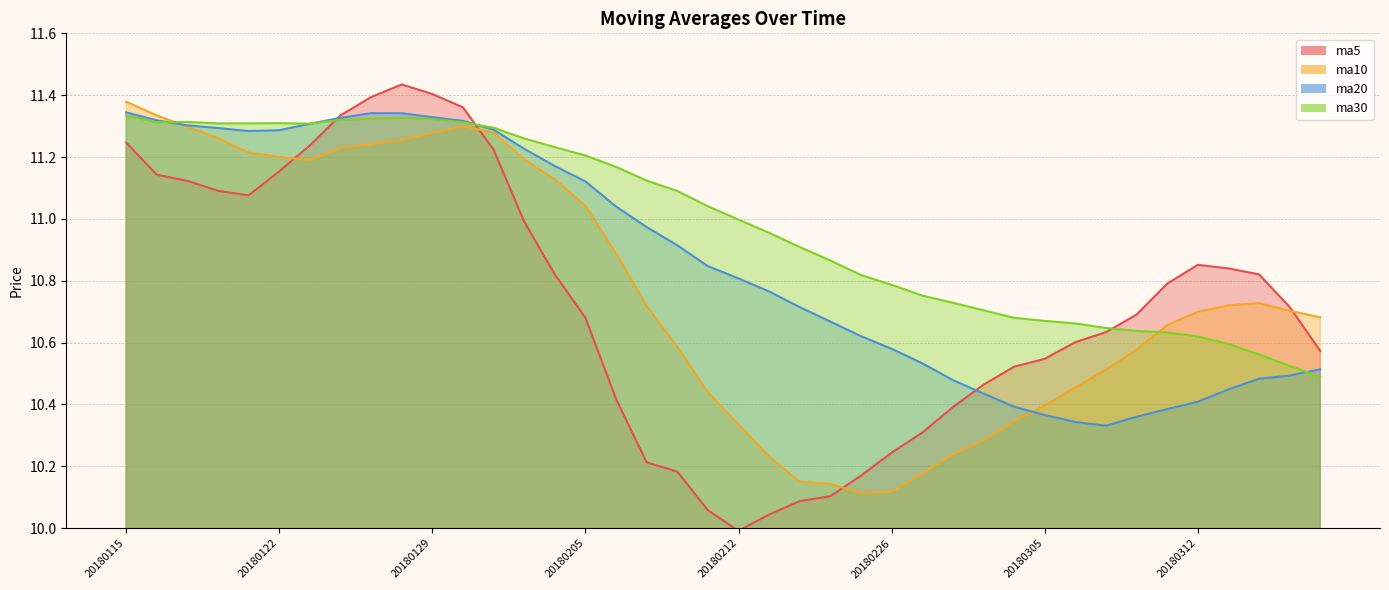

How many interior local peaks does the ma30 series have?

3